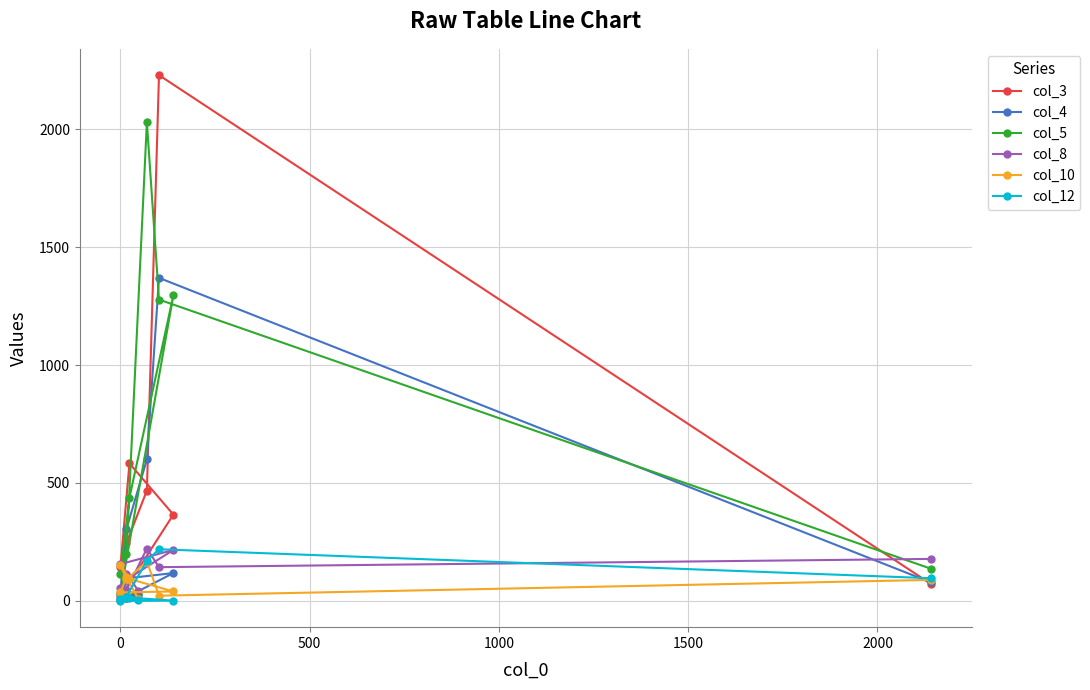

True or false: col_12 has more than 1 points higher than both neighbors.

True